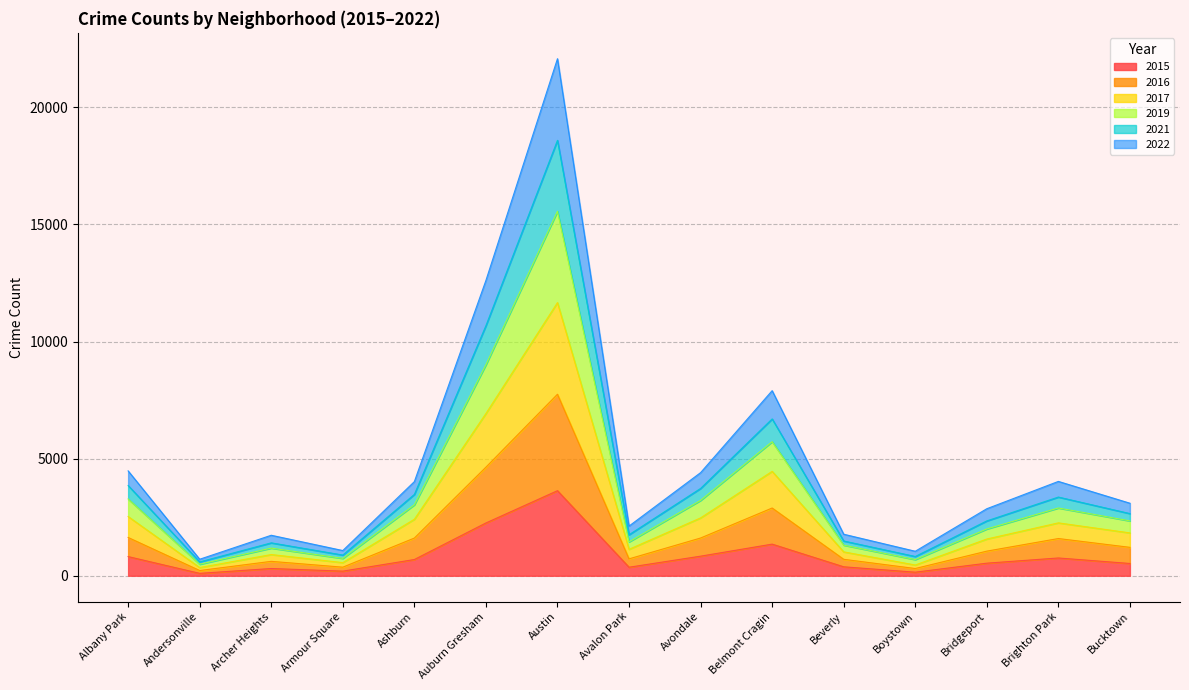

At which category is the sum across all series the highest?

Austin